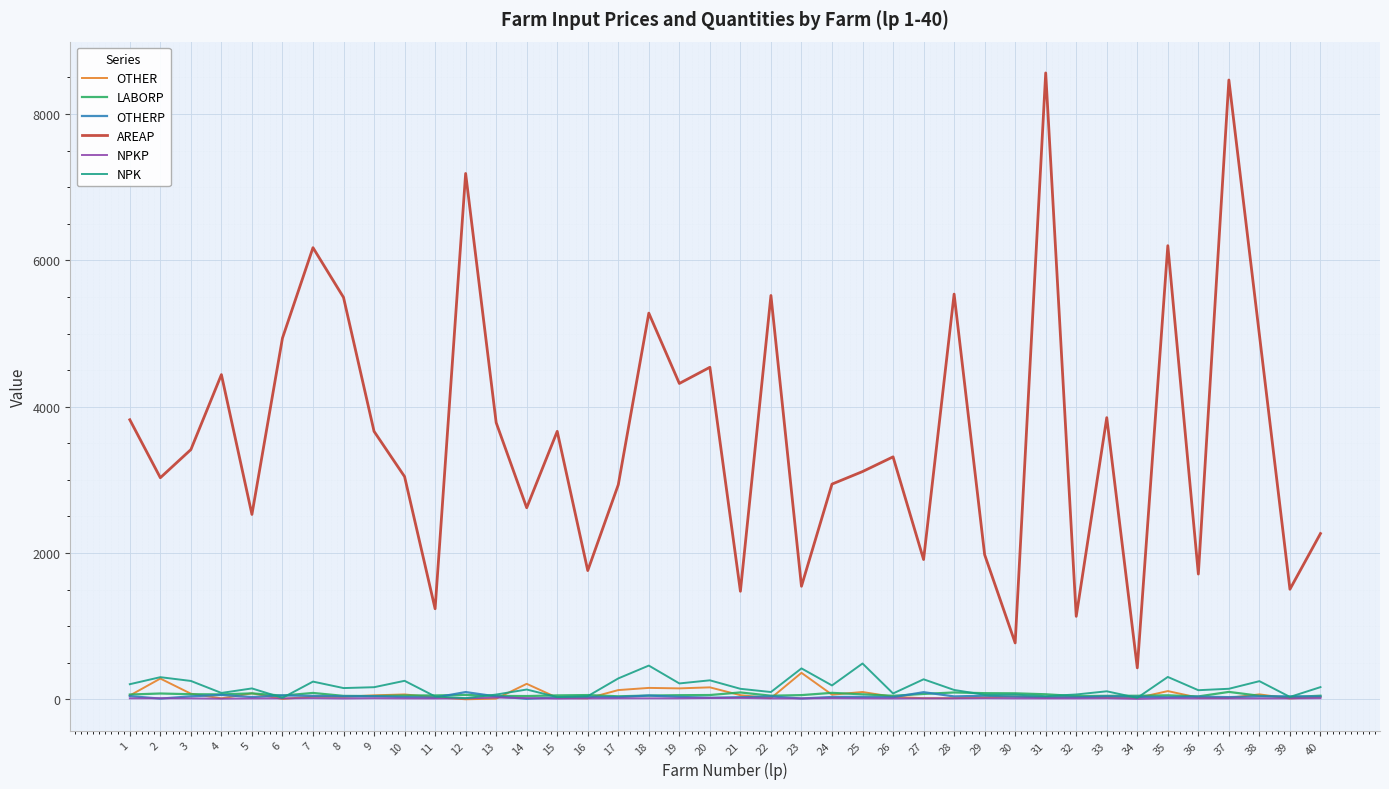

How many distinct data groups are displayed?

6